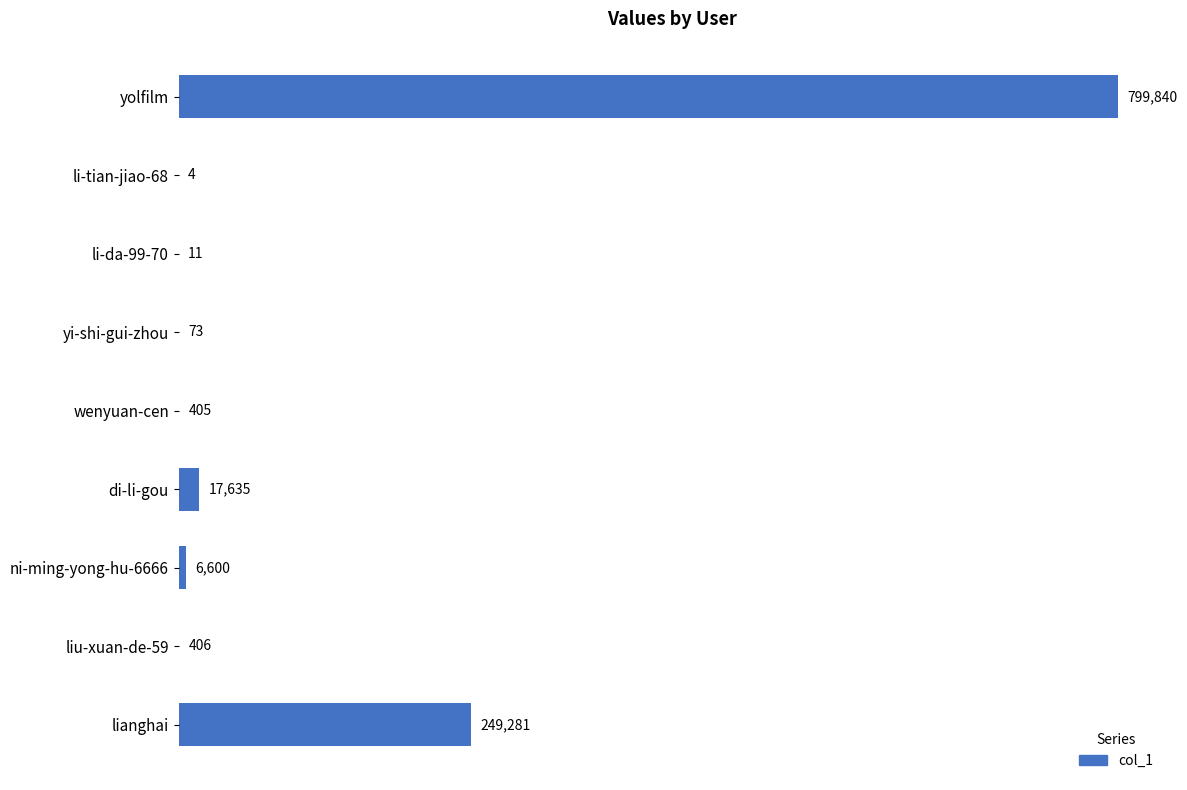

What is the sum of the values at liu-xuan-de-59 and ni-ming-yong-hu-6666?

7006